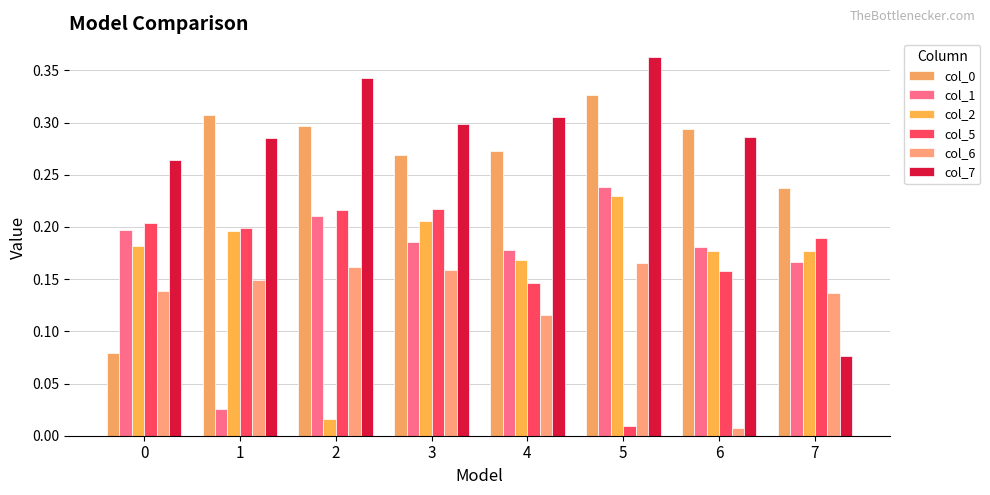

What is the approximate value of col_0 at 0?

0.1